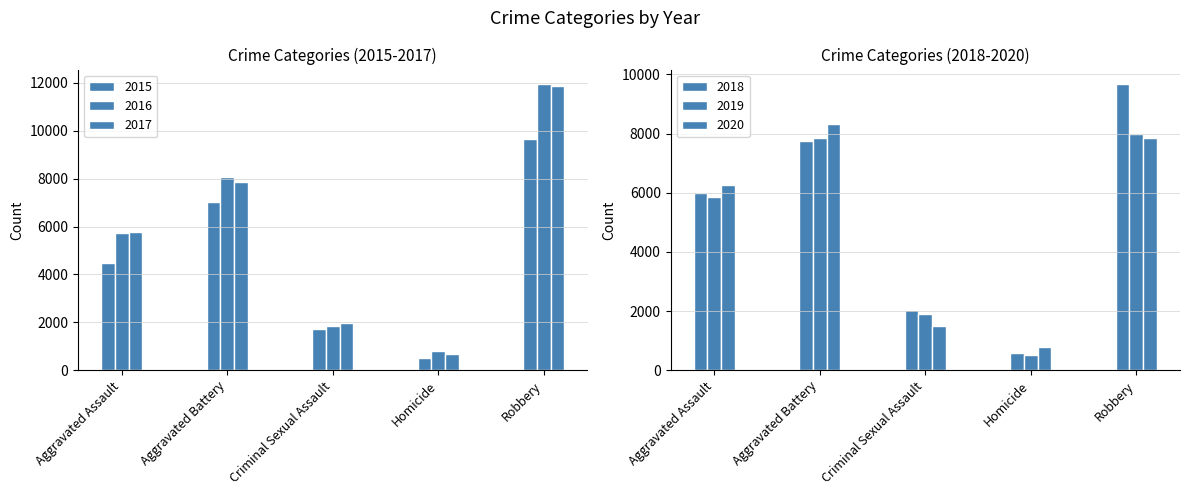

Between Aggravated Assault and Criminal Sexual Assault, which series saw the biggest shift?

2020